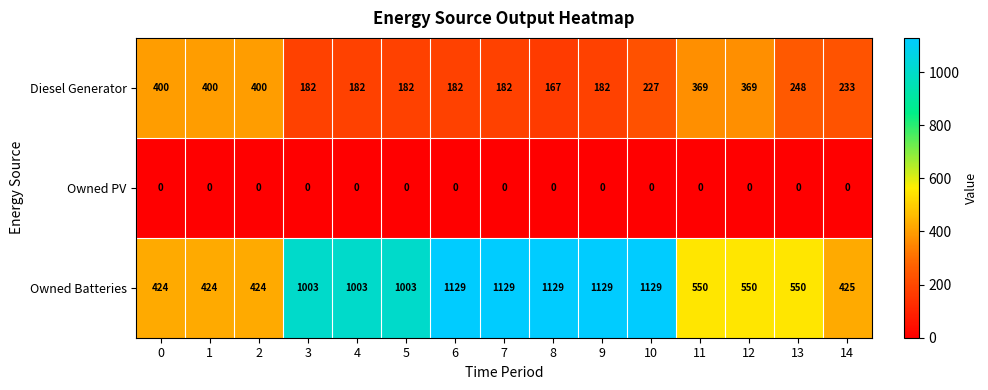

What is the greatest value displayed?

1129